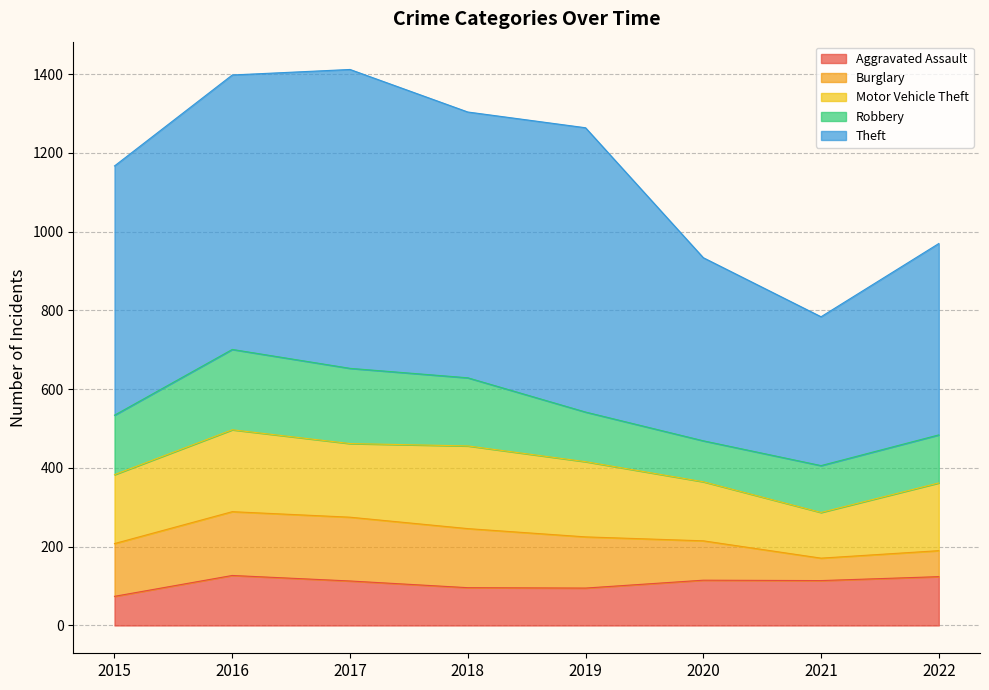

Reading left to right, list all the values displayed in this chart.

Aggravated Assault: 74	127	113	96	95	115	114	124
Burglary: 134	162	162	150	130	100	57	66
Motor Vehicle Theft: 175	208	187	210	191	150	116	172
Robbery: 151	204	191	173	126	104	119	122
Theft: 633	697	759	675	722	465	378	486